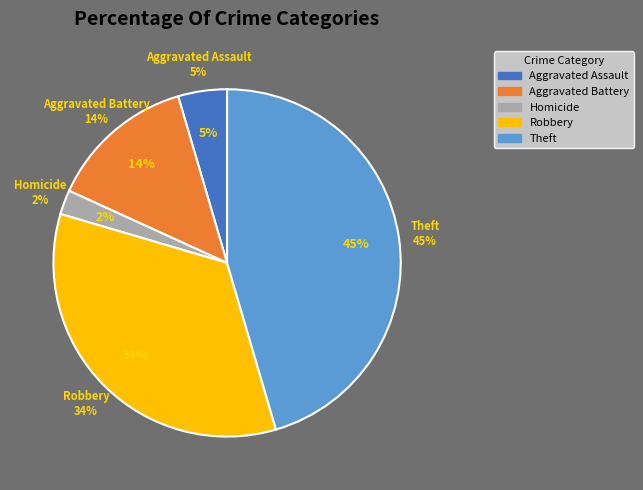

True or false: Criminal Sexual Assault accounts for 13% of the total.

False